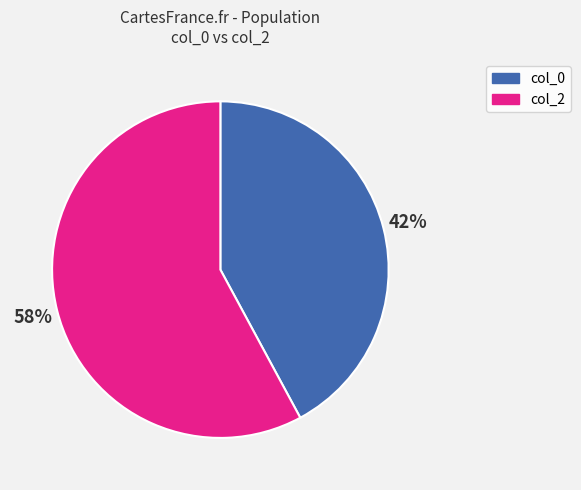

Is there a majority slice in this chart?

Yes